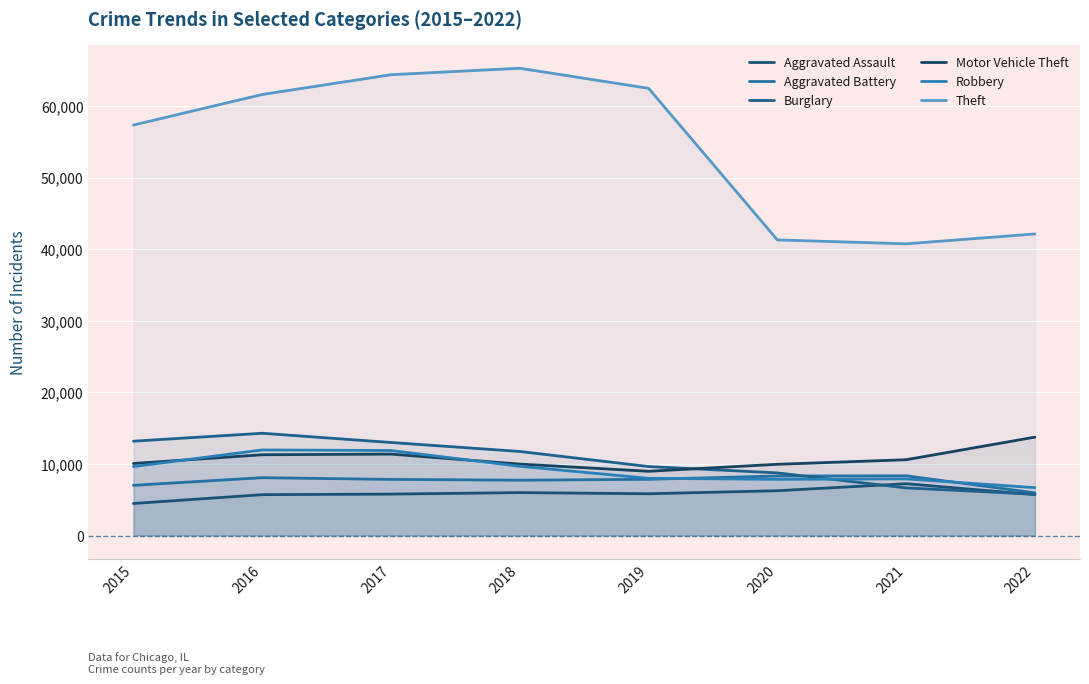

The Aggravated Assault series shows 7496 at 2015. True or false?

False